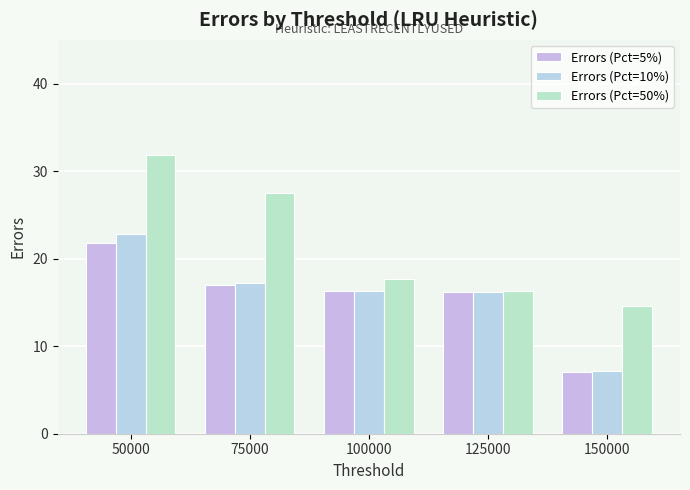

The value of Errors (Pct=10%) at 100000 is 8.1. True or false?

False